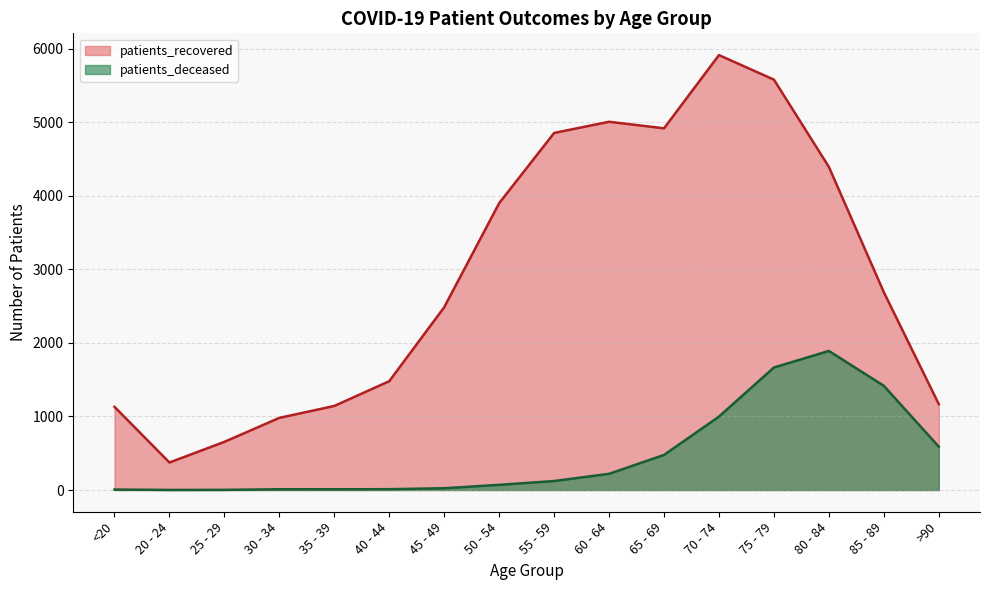

Reading left to right, extract all data points from this chart.

patients_recovered: 1131	374	655	981	1143	1480	2486	3901	4856	5008	4919	5915	5581	4394	2690	1168
patients_deceased: 6	1	2	10	10	11	24	70	122	220	477	998	1666	1891	1417	589